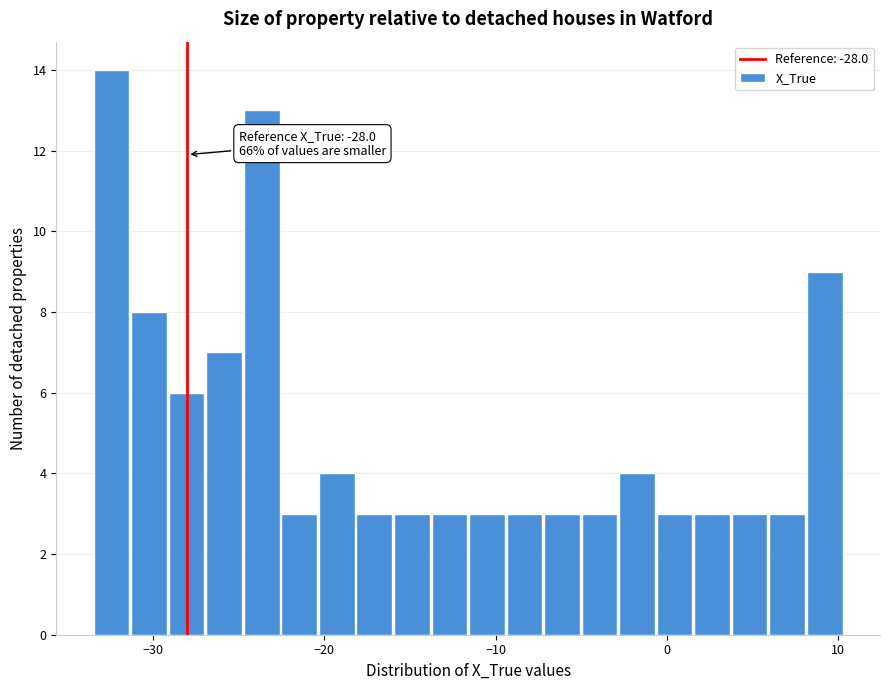

Around what value on the x-axis is the tallest bar? Give the approximate position of its centre, as read against the axis.

-32